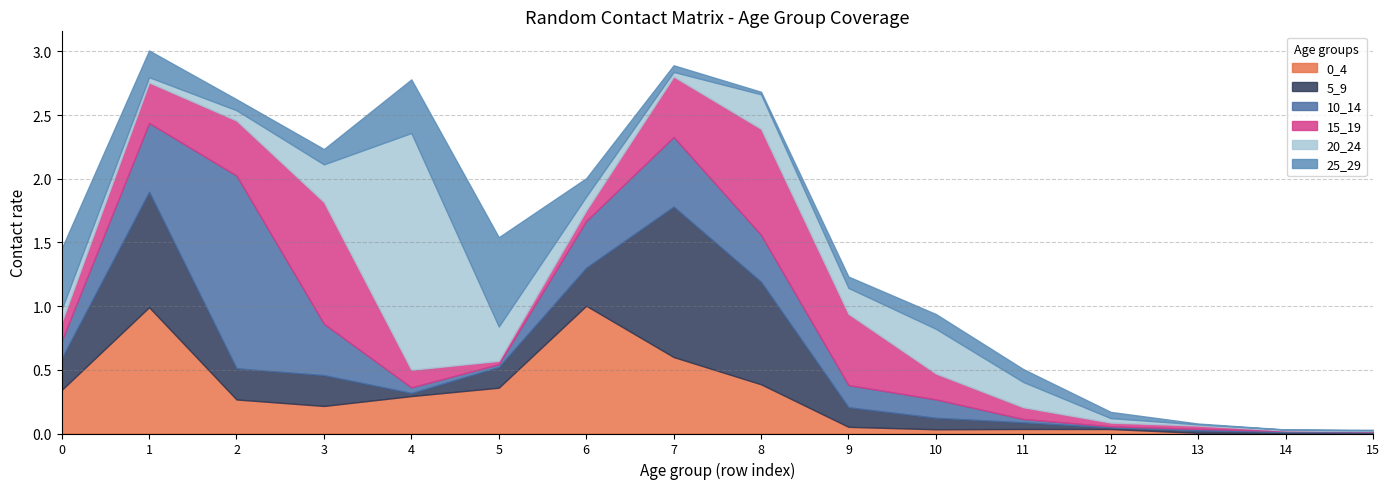

Reading left to right, list all the values displayed in this chart.

0_4: 0.3	1.0	0.3	0.2	0.3	0.4	1.0	0.6	0.4	0.1	0.0	0.0	0.0	0.0	0.0	0.0
5_9: 0.2	0.9	0.2	0.2	0.0	0.2	0.3	1.2	0.8	0.2	0.1	0.1	0.0	0.0	0.0	0.0
10_14: 0.1	0.5	1.5	0.4	0.0	0.0	0.4	0.5	0.4	0.2	0.1	0.0	0.0	0.0	0.0	0.0
15_19: 0.1	0.3	0.4	1.0	0.1	0.0	0.1	0.5	0.8	0.6	0.2	0.1	0.0	0.0	0.0	0.0
20_24: 0.1	0.0	0.1	0.3	1.9	0.3	0.1	0.0	0.3	0.2	0.4	0.2	0.0	0.0	0.0	0.0
25_29: 0.5	0.2	0.1	0.1	0.4	0.7	0.1	0.1	0.0	0.1	0.1	0.1	0.0	0.0	0.0	0.0